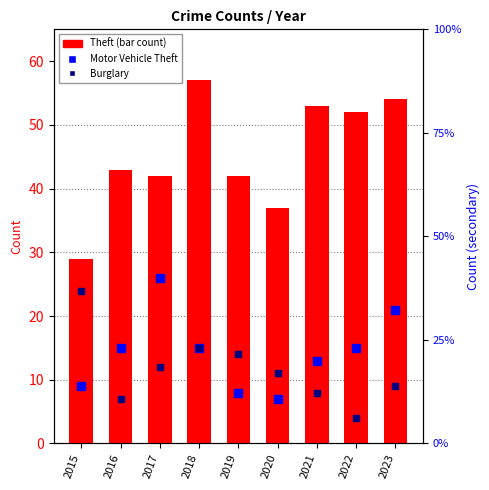

List the series in order of their peak value, lowest first.

Burglary, Motor Vehicle Theft, Theft